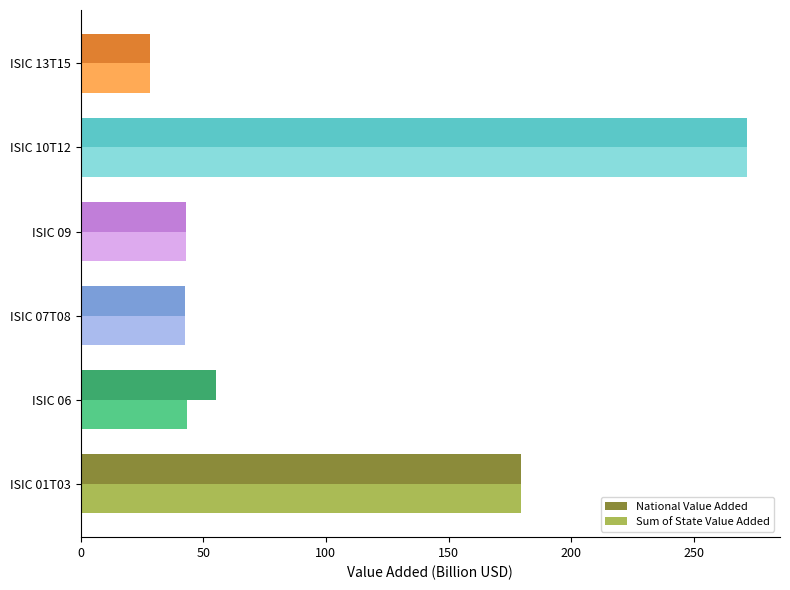

Between ISIC 01T03 and ISIC 09, which series saw the biggest shift?

National Value Added